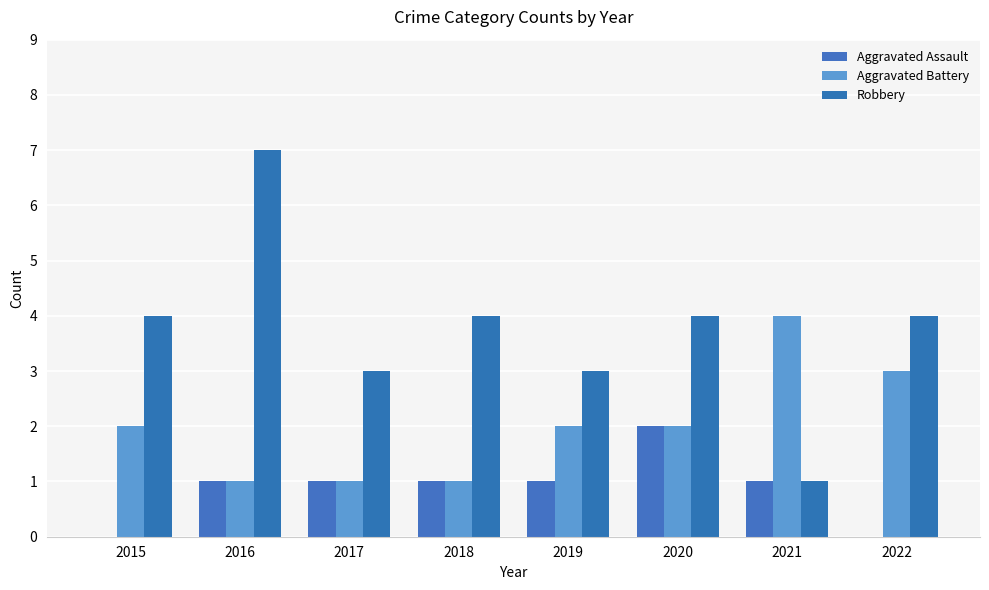

Are the bars horizontal?

No